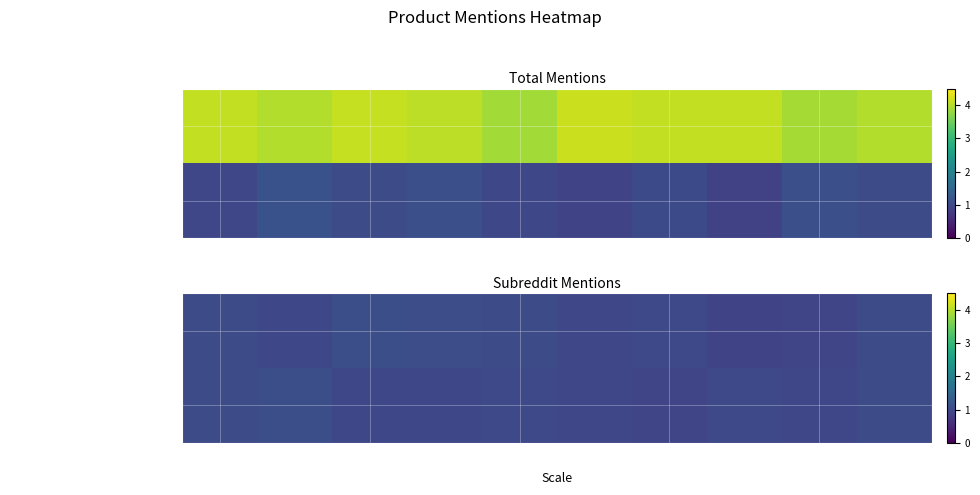

What is the total value across all series at 0?

2.1